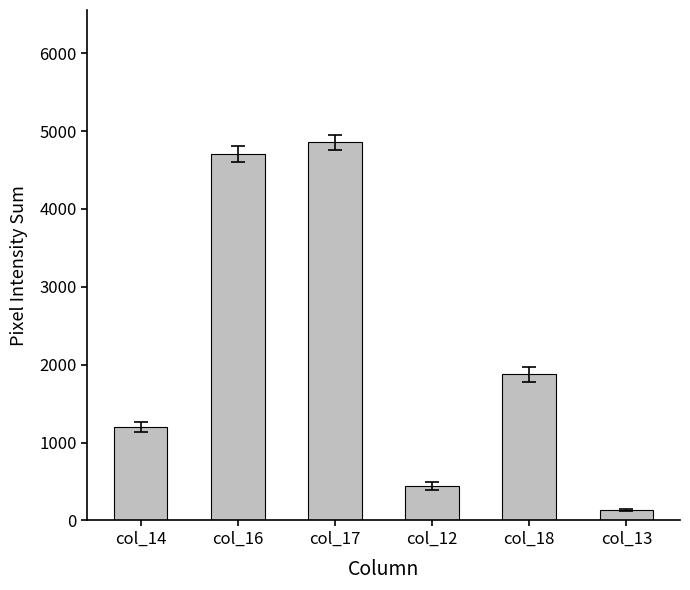

List the labels in order of value, largest first.

col_17, col_16, col_18, col_14, col_12, col_13